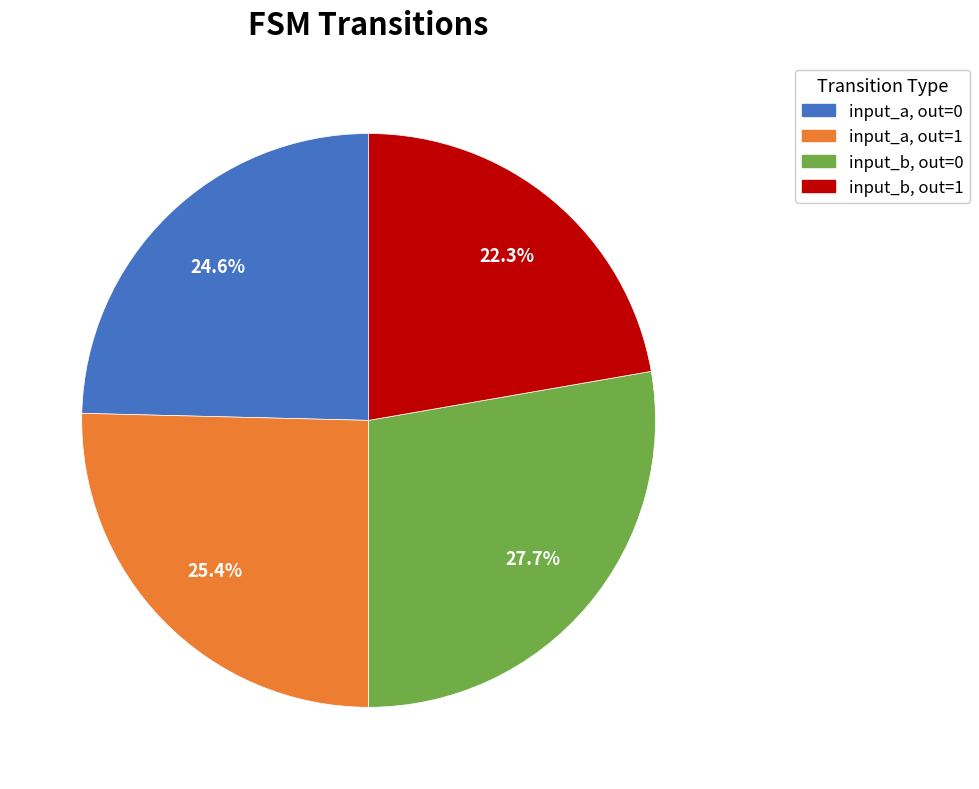

How many slices are in this pie chart?

4